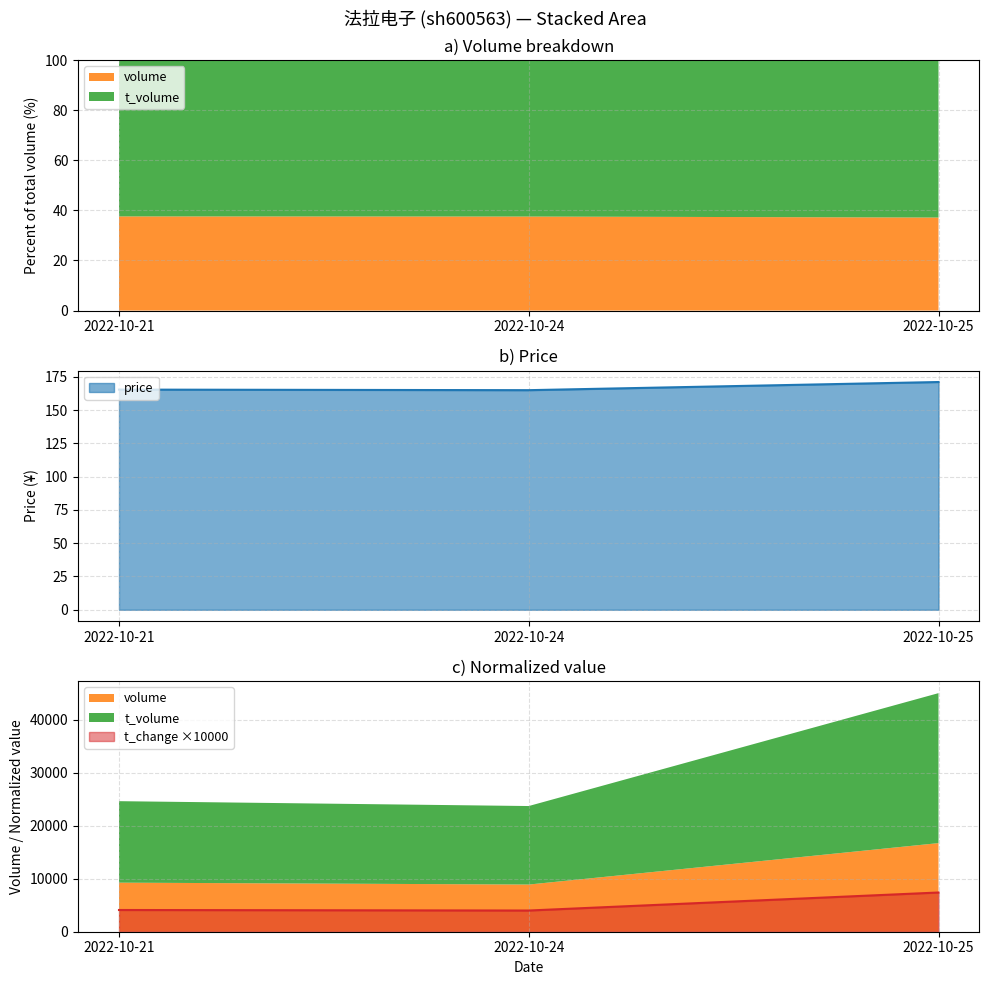

The value of t_change ×10000 at 2022-10-25 is 7400. True or false?

True